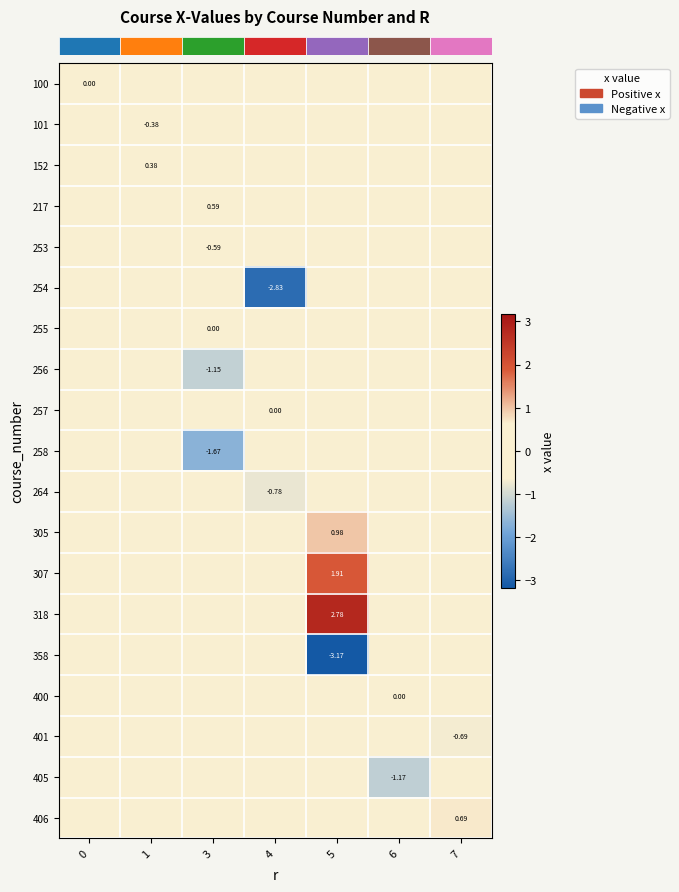

Which label corresponds to the largest value in the chart?

5